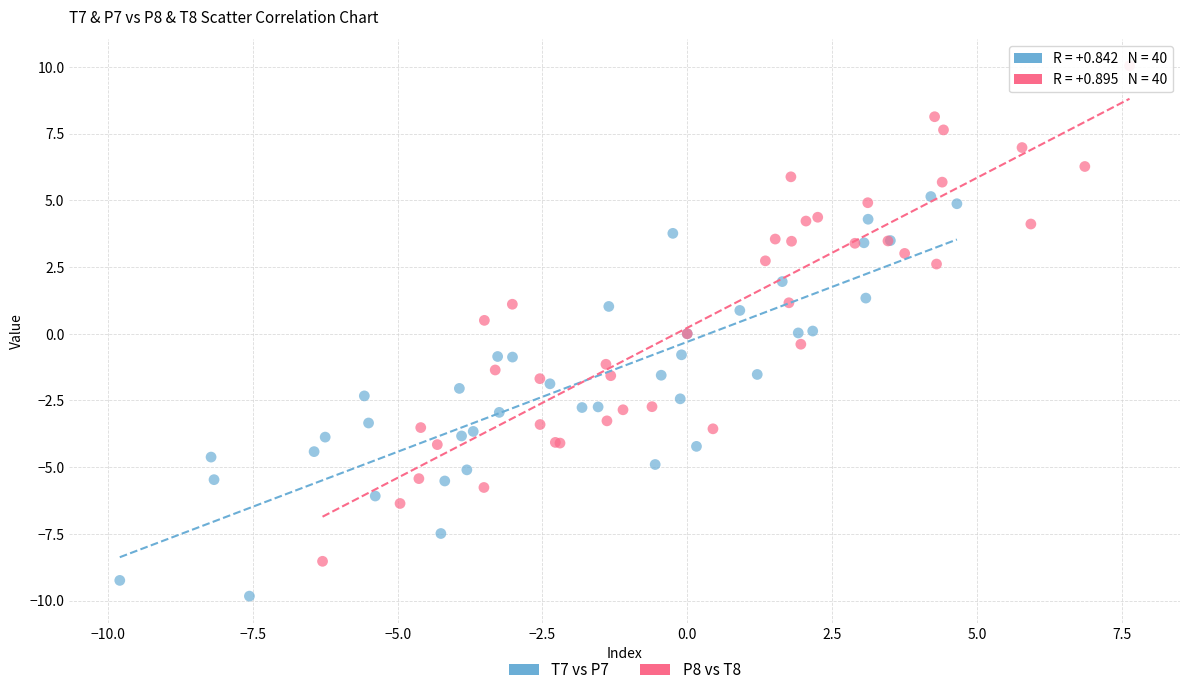

Which series has the largest Y range (max minus min)?

P8 vs T8